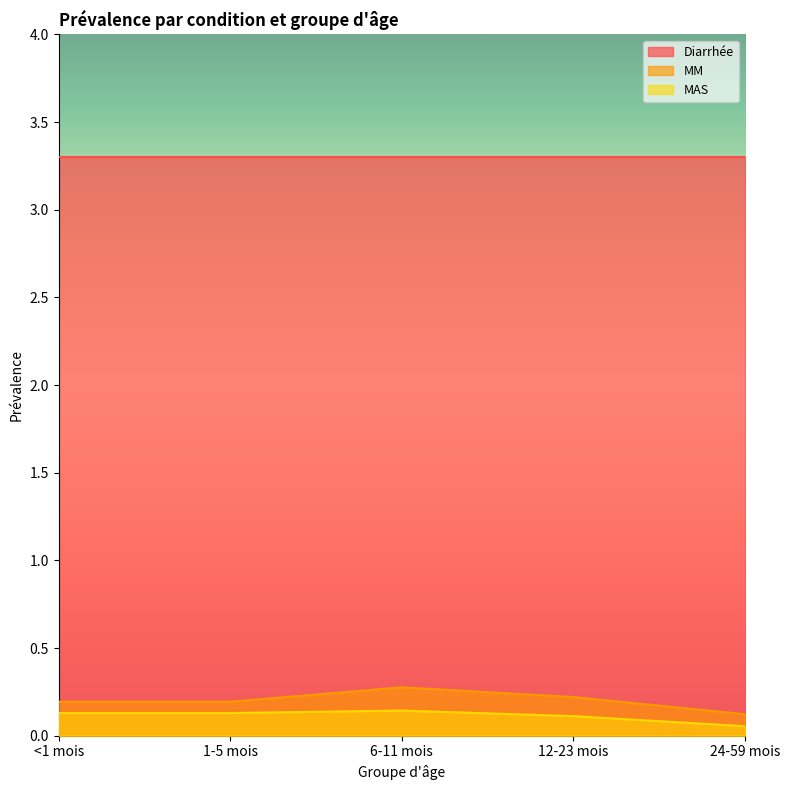

What are all the series names shown in the legend?

Diarrhée, MM, MAS